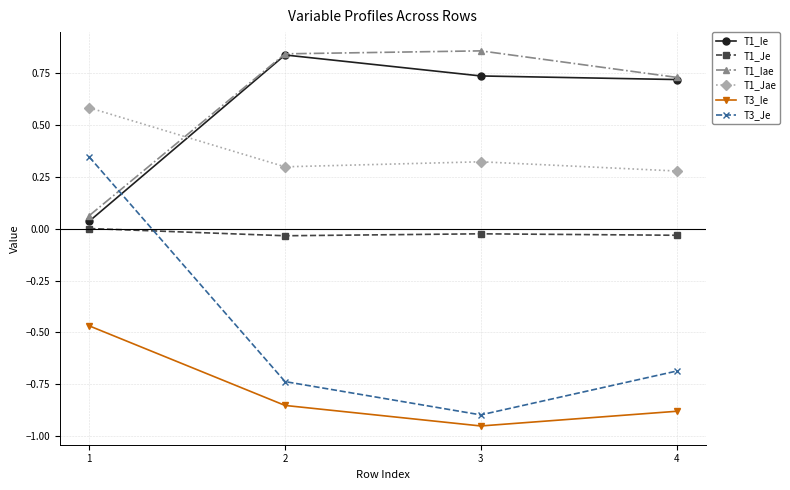

Is it true that T1_Jae equals 0.5 at 3?

False